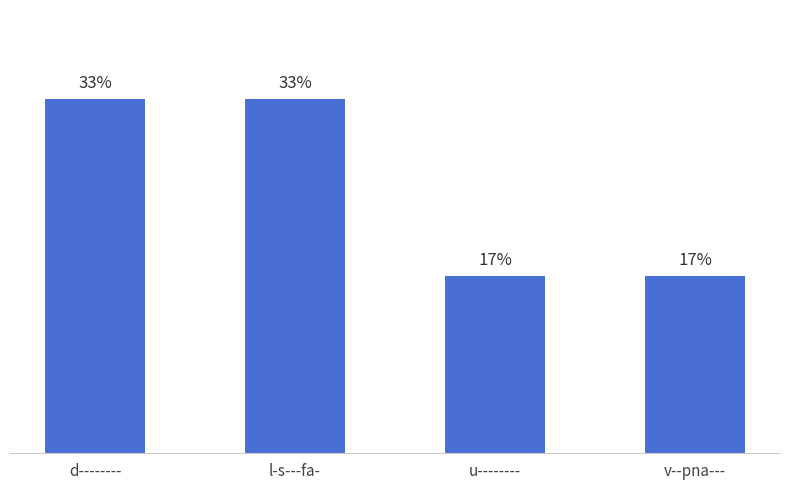

What is the change in value from l-s---fa- to v--pna---?

-1